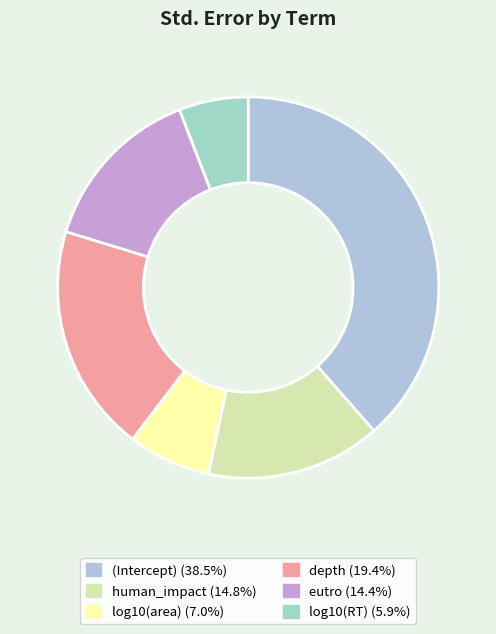

What is the smallest slice in the pie chart?

log10(RT)